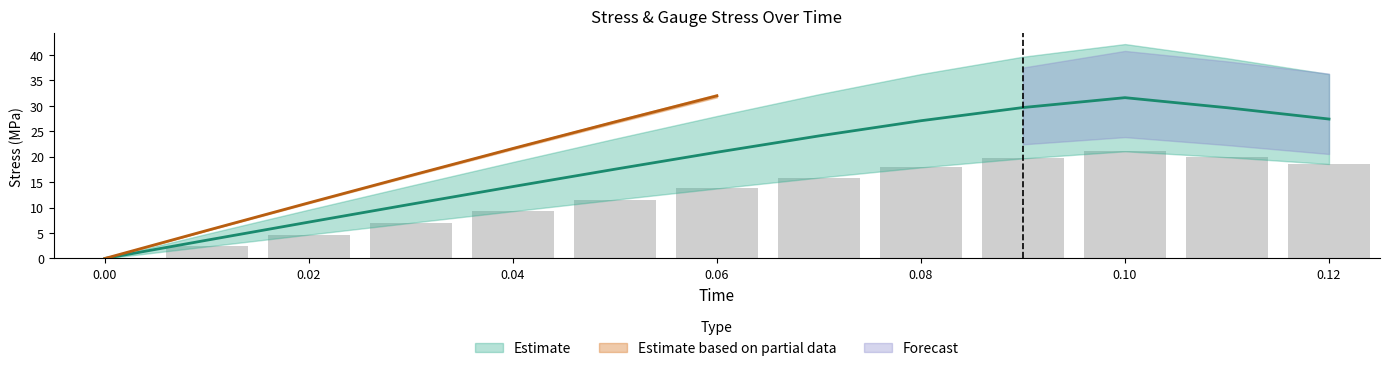

Reading right to left, list all the values displayed in this chart.

avg_hydro: 18.6	19.9	21.1	19.7	17.9	15.9	13.8	11.5	9.3	7.0	4.7	2.4	0.0
avg_vonmises: 27.4	29.6	31.6	29.6	27.1	24.1	20.9	17.5	14.1	10.7	7.1	3.6	0.0